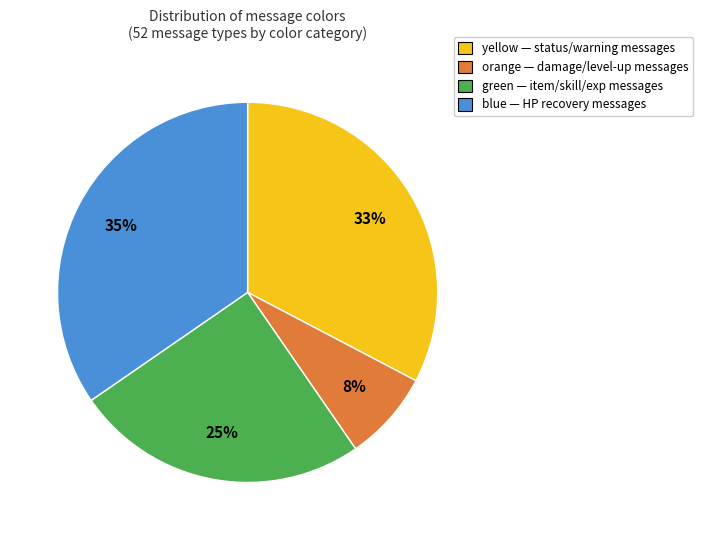

Does orange account for over 50% of the chart?

No